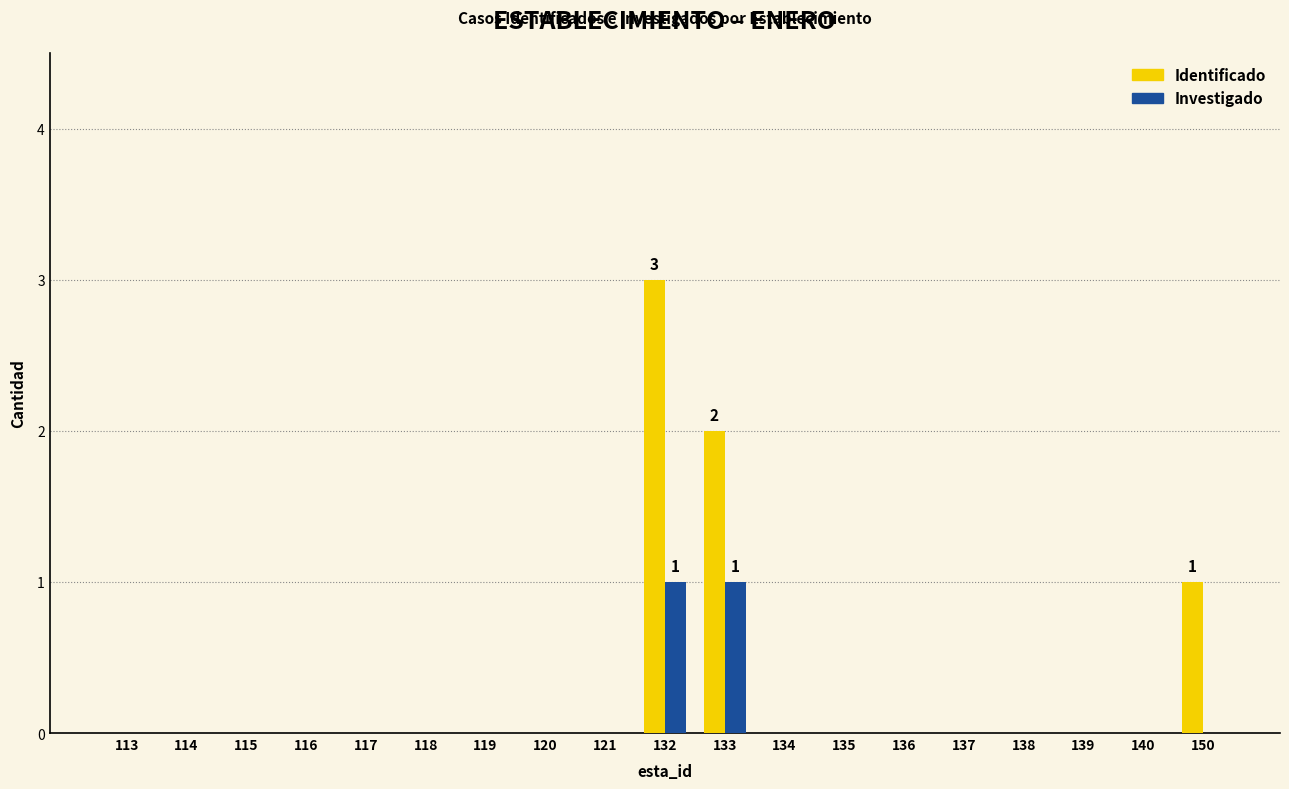

Reading right to left, transcribe all the data shown in this chart.

Identificado: 1	0	0	0	0	0	0	0	2	3	0	0	0	0	0	0	0	0	0
Investigado: 0	0	0	0	0	0	0	0	1	1	0	0	0	0	0	0	0	0	0